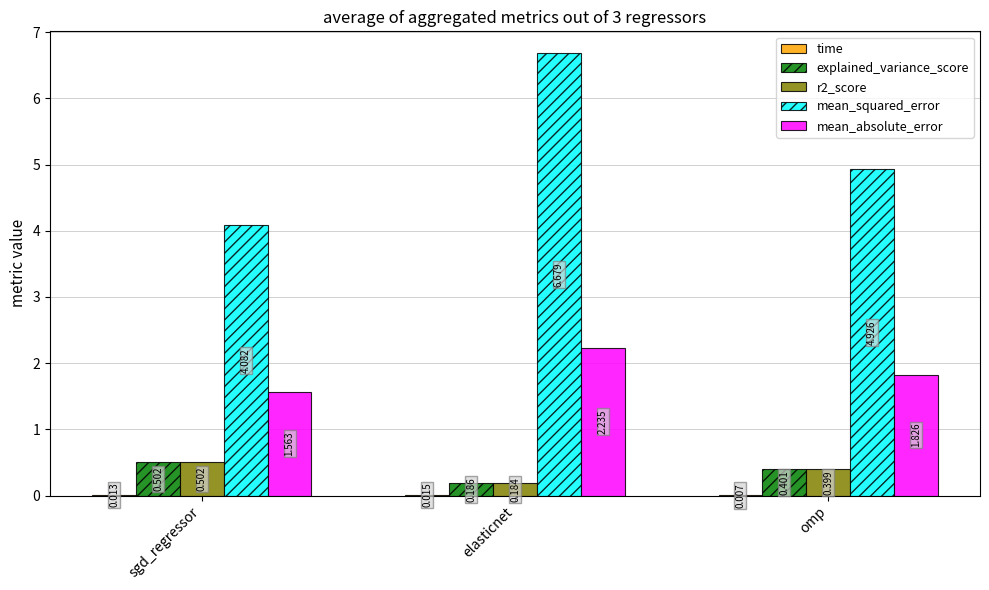

What is the spread (max minus min) of values at sgd_regressor?

4.1